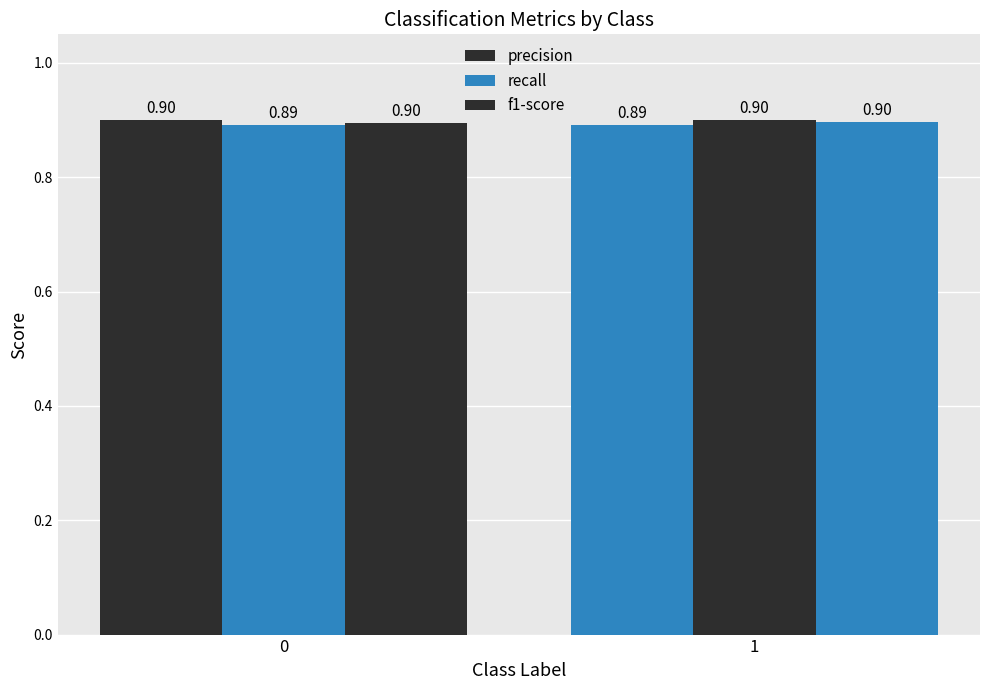

Does the chart contain any negative values?

No